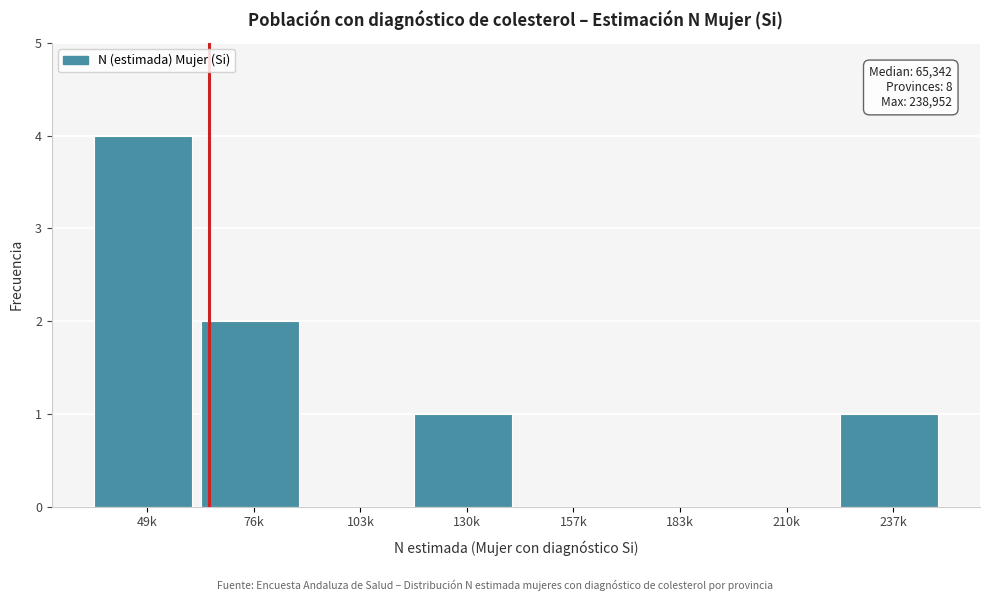

Reading left to right, extract all data points from this chart.

49k=4	76k=2	103k=0	130k=1	157k=0	183k=0	210k=0	237k=1